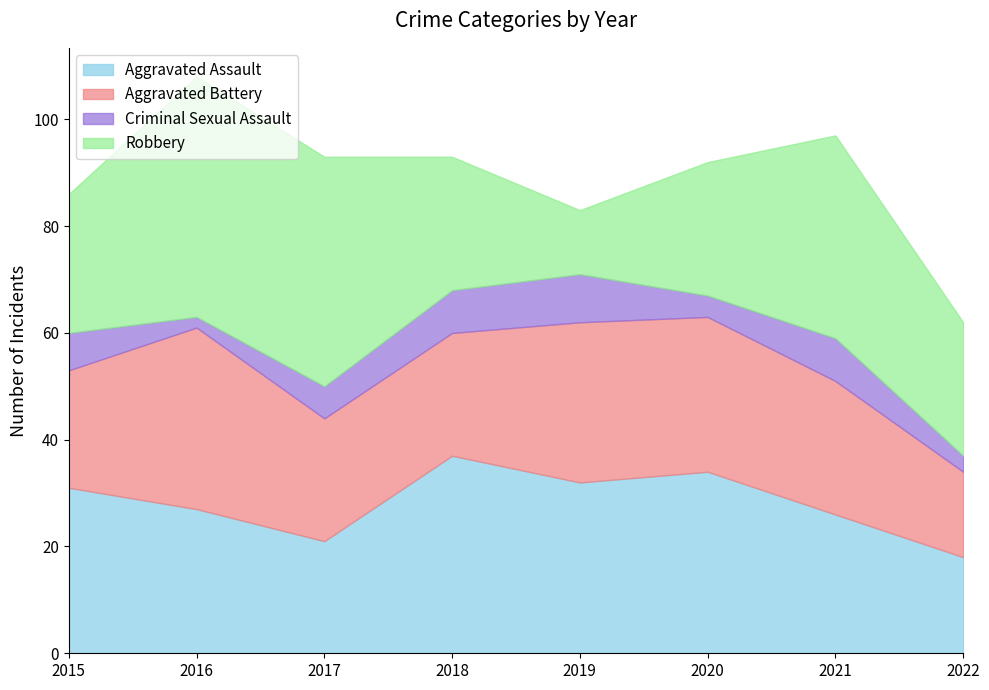

Reading right to left, transcribe all the data shown in this chart.

Aggravated Assault: 18	26	34	32	37	21	27	31
Aggravated Battery: 16	25	29	30	23	23	34	22
Criminal Sexual Assault: 3	8	4	9	8	6	2	7
Robbery: 25	38	25	12	25	43	45	26